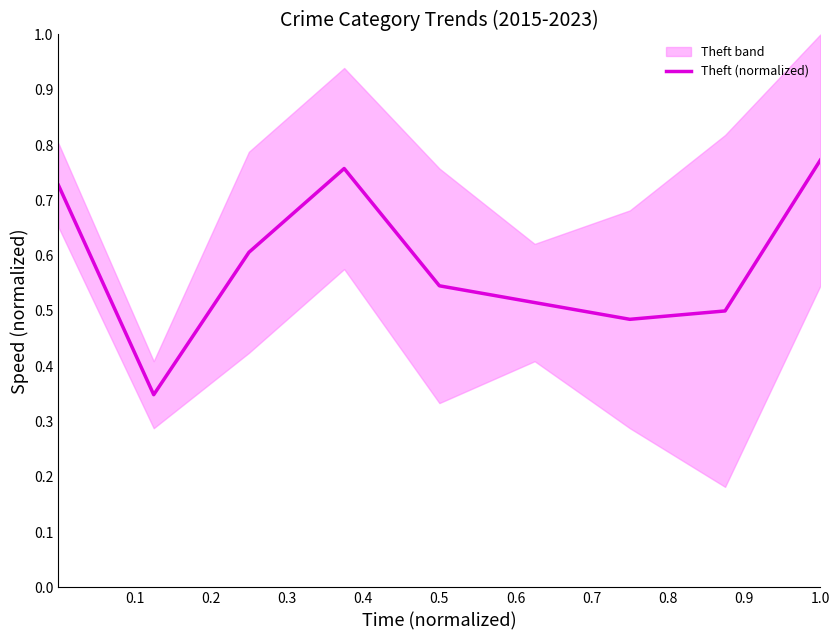

True or false: the data has more than 1 interior local peaks.

False